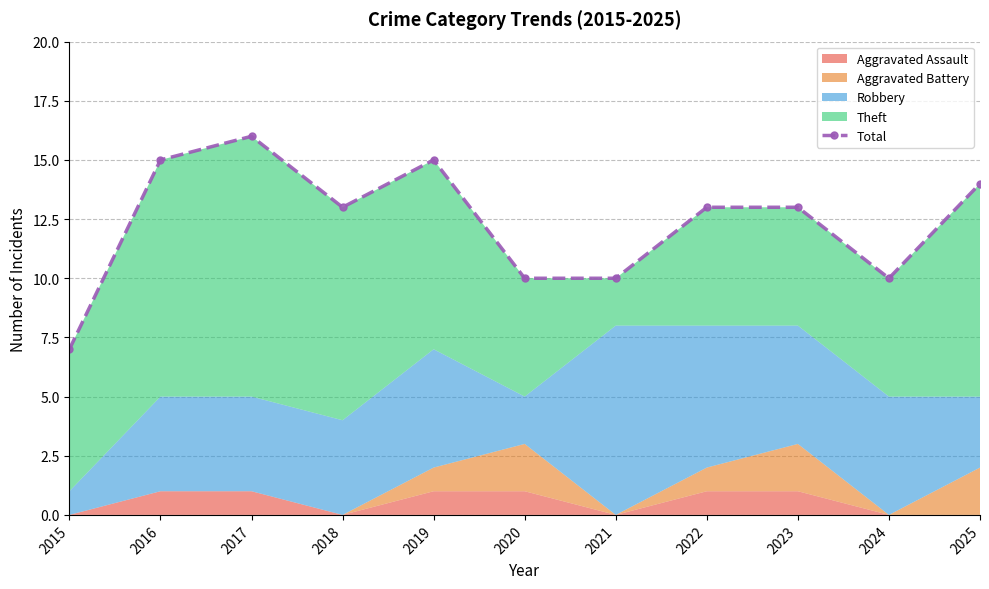

What is the difference between the values at 2019 and 2023?

2